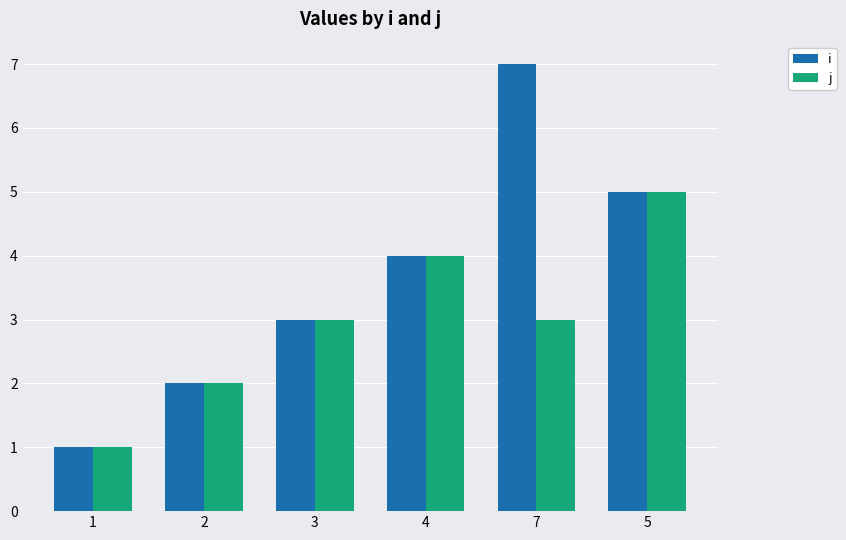

Are the bars grouped side by side (vs. stacked)?

Yes